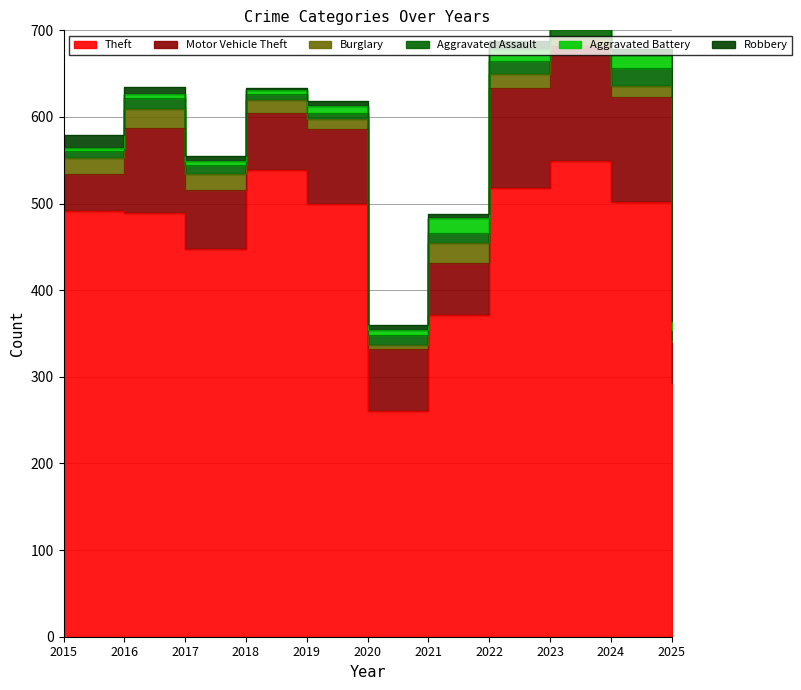

What is the maximum value for Theft?

549